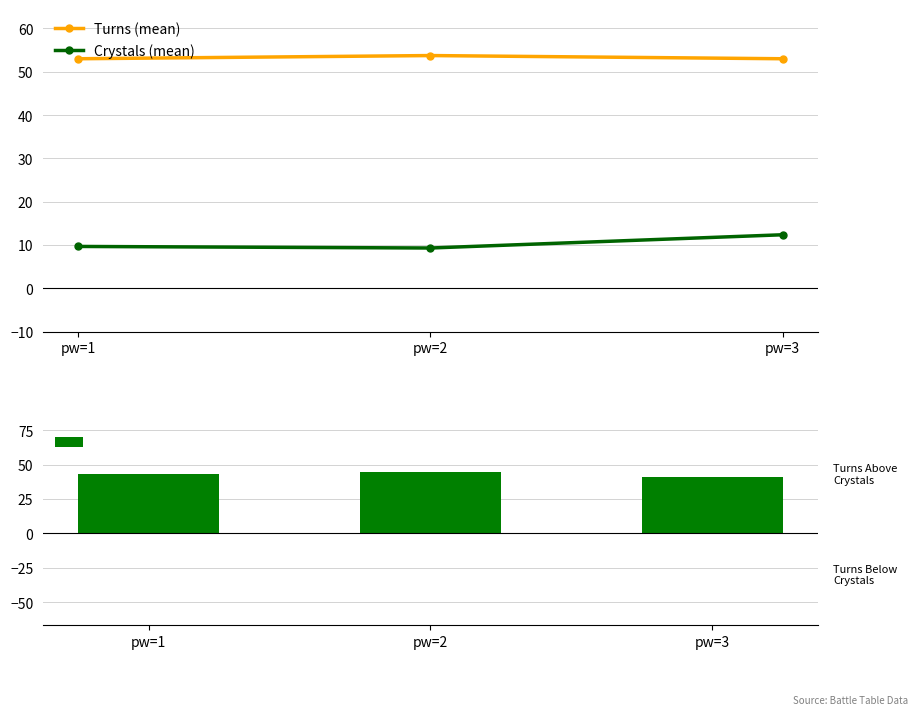

Where does the Difference (Turns - Crystals) series first go above 43?

pw=1